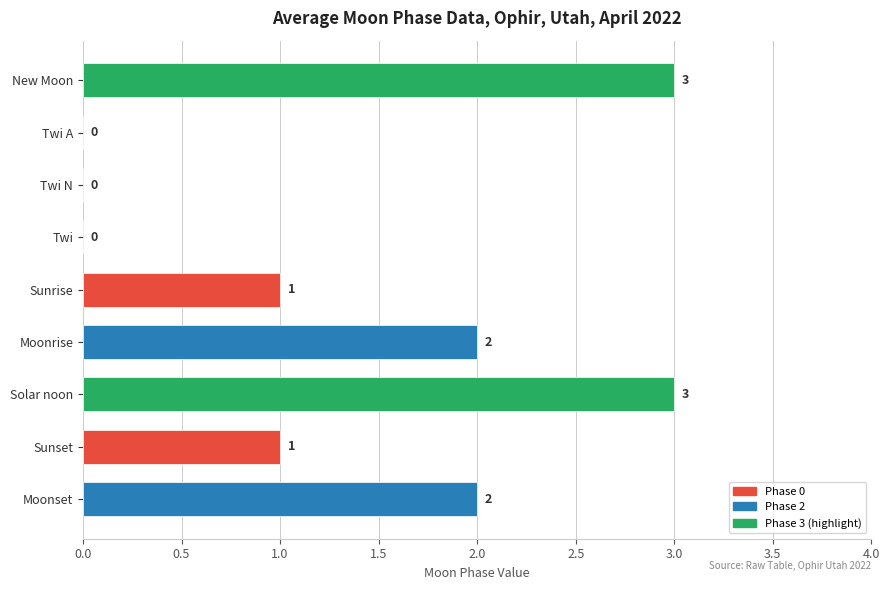

Which has a higher value, New Moon or Sunrise?

New Moon